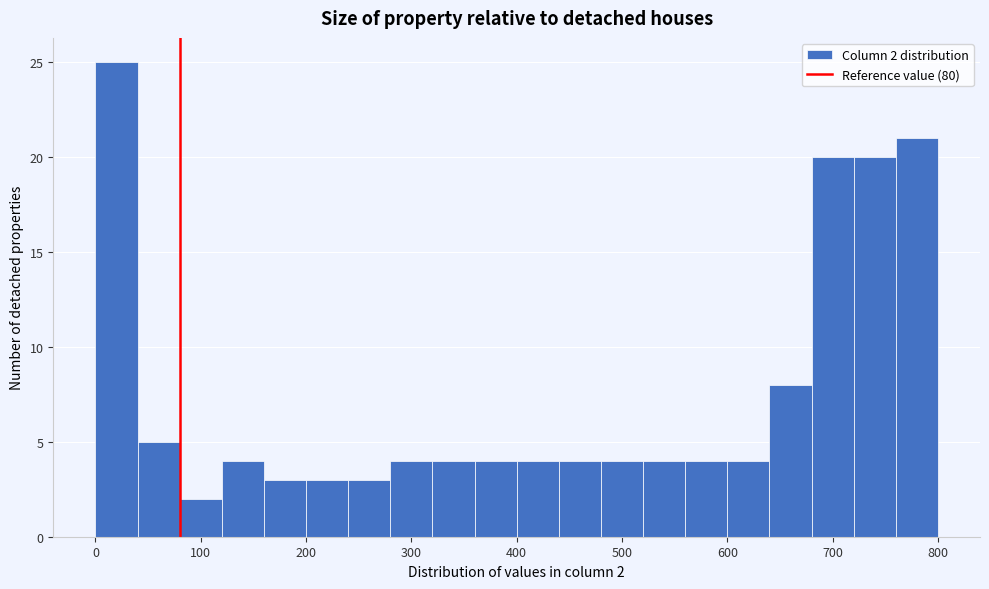

Which range on the x-axis has the tallest bar?

0 to 40